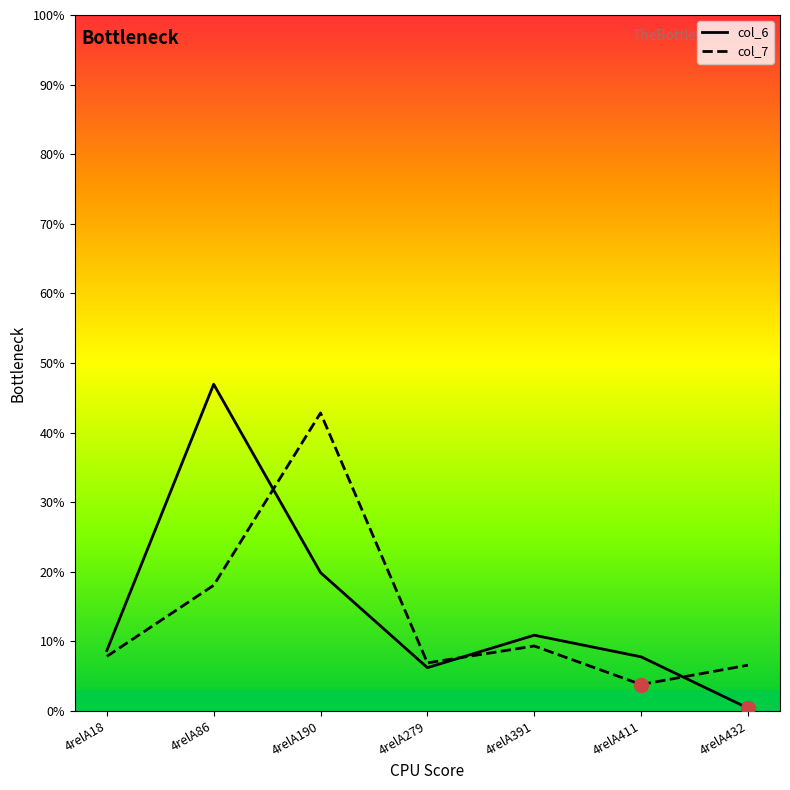

List the series in order of their peak value, highest first.

col_6, col_7